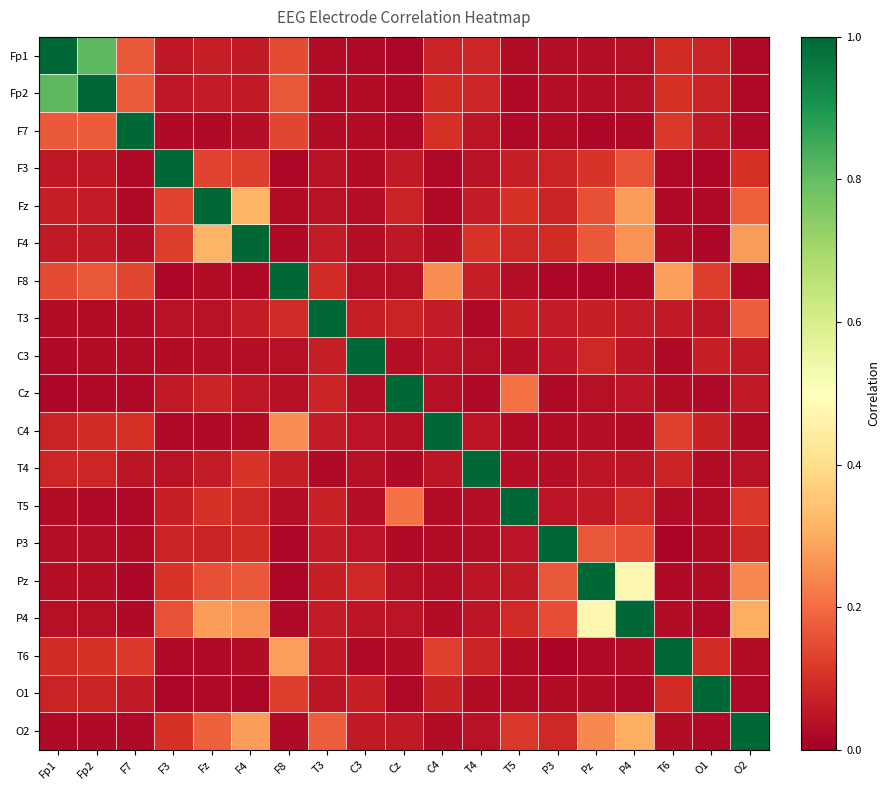

Reading left to right, what are all the values shown in this chart?

Fp1: Fp1=1.0	Fp2=0.8	F7=0.2	F3=0.1	Fz=0.1	F4=0.1	F8=0.1	T3=0.0	C3=0.0	Cz=0.0	C4=0.1	T4=0.1	T5=0.0	P3=0.0	Pz=0.0	P4=0.0	T6=0.1	O1=0.1	O2=0.0
Fp2: Fp1=0.8	Fp2=1.0	F7=0.2	F3=0.1	Fz=0.1	F4=0.1	F8=0.2	T3=0.0	C3=0.0	Cz=0.0	C4=0.1	T4=0.1	T5=0.0	P3=0.0	Pz=0.0	P4=0.0	T6=0.1	O1=0.1	O2=0.0
F7: Fp1=0.2	Fp2=0.2	F7=1.0	F3=0.0	Fz=0.0	F4=0.0	F8=0.1	T3=0.0	C3=0.0	Cz=0.0	C4=0.1	T4=0.0	T5=0.0	P3=0.0	Pz=0.0	P4=0.0	T6=0.1	O1=0.1	O2=0.0
F3: Fp1=0.1	Fp2=0.1	F7=0.0	F3=1.0	Fz=0.1	F4=0.1	F8=0.0	T3=0.0	C3=0.0	Cz=0.1	C4=0.0	T4=0.0	T5=0.1	P3=0.1	Pz=0.1	P4=0.2	T6=0.0	O1=0.0	O2=0.1
Fz: Fp1=0.1	Fp2=0.1	F7=0.0	F3=0.1	Fz=1.0	F4=0.3	F8=0.0	T3=0.0	C3=0.0	Cz=0.1	C4=0.0	T4=0.1	T5=0.1	P3=0.1	Pz=0.2	P4=0.3	T6=0.0	O1=0.0	O2=0.2
F4: Fp1=0.1	Fp2=0.1	F7=0.0	F3=0.1	Fz=0.3	F4=1.0	F8=0.0	T3=0.1	C3=0.0	Cz=0.1	C4=0.0	T4=0.1	T5=0.1	P3=0.1	Pz=0.2	P4=0.3	T6=0.0	O1=0.0	O2=0.3
F8: Fp1=0.1	Fp2=0.2	F7=0.1	F3=0.0	Fz=0.0	F4=0.0	F8=1.0	T3=0.1	C3=0.0	Cz=0.0	C4=0.3	T4=0.1	T5=0.0	P3=0.0	Pz=0.0	P4=0.0	T6=0.3	O1=0.1	O2=0.0
T3: Fp1=0.0	Fp2=0.0	F7=0.0	F3=0.0	Fz=0.0	F4=0.1	F8=0.1	T3=1.0	C3=0.1	Cz=0.1	C4=0.1	T4=0.0	T5=0.1	P3=0.1	Pz=0.1	P4=0.1	T6=0.1	O1=0.1	O2=0.2
C3: Fp1=0.0	Fp2=0.0	F7=0.0	F3=0.0	Fz=0.0	F4=0.0	F8=0.0	T3=0.1	C3=1.0	Cz=0.0	C4=0.0	T4=0.0	T5=0.0	P3=0.0	Pz=0.1	P4=0.1	T6=0.0	O1=0.1	O2=0.1
Cz: Fp1=0.0	Fp2=0.0	F7=0.0	F3=0.1	Fz=0.1	F4=0.1	F8=0.0	T3=0.1	C3=0.0	Cz=1.0	C4=0.0	T4=0.0	T5=0.2	P3=0.0	Pz=0.0	P4=0.0	T6=0.0	O1=0.0	O2=0.1
C4: Fp1=0.1	Fp2=0.1	F7=0.1	F3=0.0	Fz=0.0	F4=0.0	F8=0.3	T3=0.1	C3=0.0	Cz=0.0	C4=1.0	T4=0.0	T5=0.0	P3=0.0	Pz=0.0	P4=0.0	T6=0.1	O1=0.1	O2=0.0
T4: Fp1=0.1	Fp2=0.1	F7=0.0	F3=0.0	Fz=0.1	F4=0.1	F8=0.1	T3=0.0	C3=0.0	Cz=0.0	C4=0.0	T4=1.0	T5=0.0	P3=0.0	Pz=0.0	P4=0.1	T6=0.1	O1=0.0	O2=0.0
T5: Fp1=0.0	Fp2=0.0	F7=0.0	F3=0.1	Fz=0.1	F4=0.1	F8=0.0	T3=0.1	C3=0.0	Cz=0.2	C4=0.0	T4=0.0	T5=1.0	P3=0.0	Pz=0.1	P4=0.1	T6=0.0	O1=0.0	O2=0.1
P3: Fp1=0.0	Fp2=0.0	F7=0.0	F3=0.1	Fz=0.1	F4=0.1	F8=0.0	T3=0.1	C3=0.0	Cz=0.0	C4=0.0	T4=0.0	T5=0.0	P3=1.0	Pz=0.2	P4=0.1	T6=0.0	O1=0.0	O2=0.1
Pz: Fp1=0.0	Fp2=0.0	F7=0.0	F3=0.1	Fz=0.2	F4=0.2	F8=0.0	T3=0.1	C3=0.1	Cz=0.0	C4=0.0	T4=0.0	T5=0.1	P3=0.2	Pz=1.0	P4=0.5	T6=0.0	O1=0.0	O2=0.2
P4: Fp1=0.0	Fp2=0.0	F7=0.0	F3=0.2	Fz=0.3	F4=0.3	F8=0.0	T3=0.1	C3=0.1	Cz=0.0	C4=0.0	T4=0.1	T5=0.1	P3=0.1	Pz=0.5	P4=1.0	T6=0.0	O1=0.0	O2=0.3
T6: Fp1=0.1	Fp2=0.1	F7=0.1	F3=0.0	Fz=0.0	F4=0.0	F8=0.3	T3=0.1	C3=0.0	Cz=0.0	C4=0.1	T4=0.1	T5=0.0	P3=0.0	Pz=0.0	P4=0.0	T6=1.0	O1=0.1	O2=0.0
O1: Fp1=0.1	Fp2=0.1	F7=0.1	F3=0.0	Fz=0.0	F4=0.0	F8=0.1	T3=0.1	C3=0.1	Cz=0.0	C4=0.1	T4=0.0	T5=0.0	P3=0.0	Pz=0.0	P4=0.0	T6=0.1	O1=1.0	O2=0.0
O2: Fp1=0.0	Fp2=0.0	F7=0.0	F3=0.1	Fz=0.2	F4=0.3	F8=0.0	T3=0.2	C3=0.1	Cz=0.1	C4=0.0	T4=0.0	T5=0.1	P3=0.1	Pz=0.2	P4=0.3	T6=0.0	O1=0.0	O2=1.0